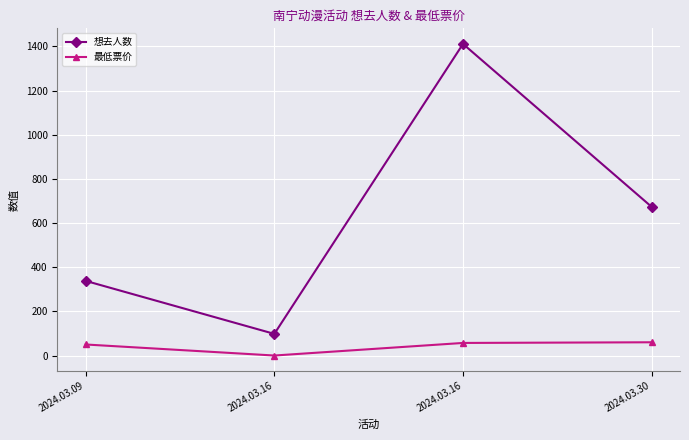

What are all the series names shown in the legend?

想去人数, 最低票价